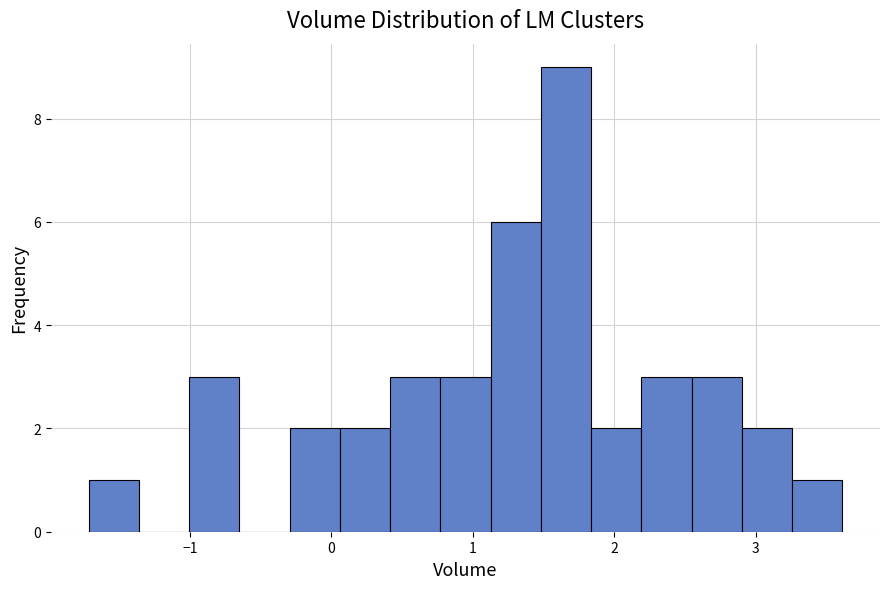

Read against the x-axis, roughly where is the centre of the tallest bar?

1.7